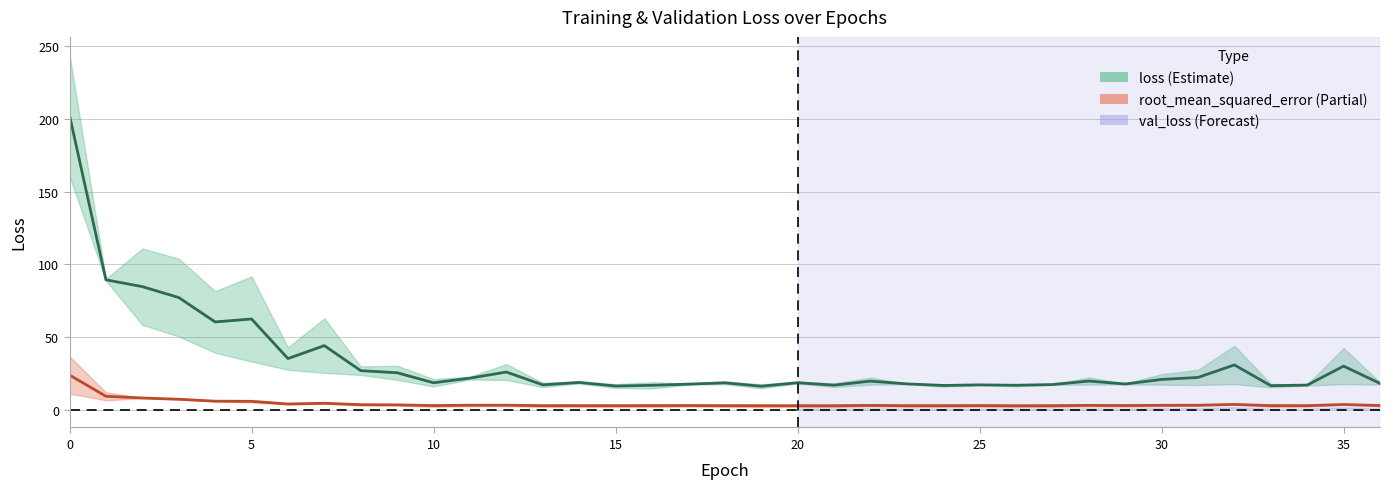

Does the chart display data point markers on the line(s)?

No